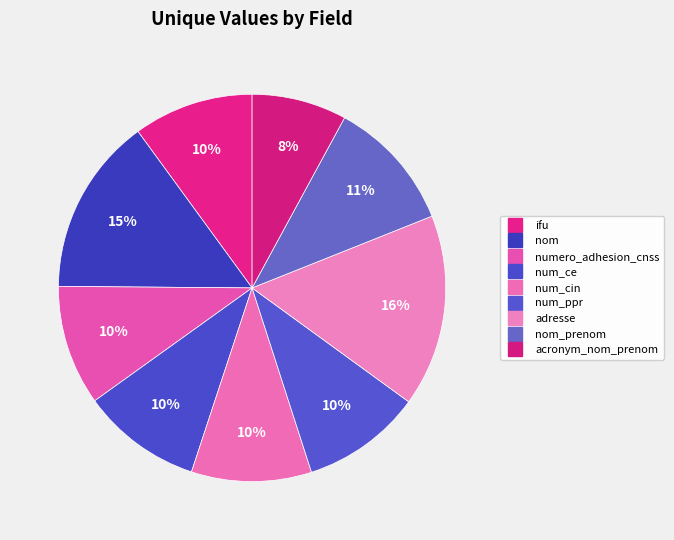

Which category has the biggest portion of the pie?

adresse